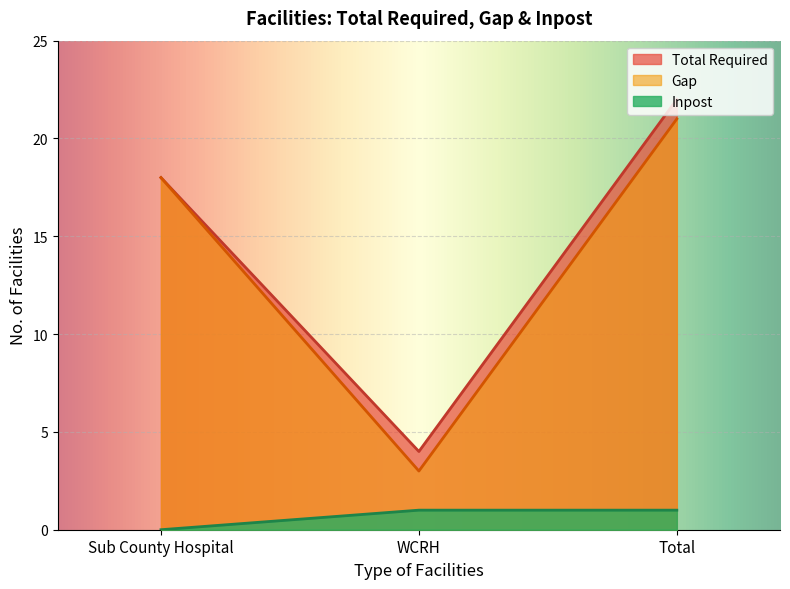

What is the spread (max minus min) of values at Sub County Hospital?

18